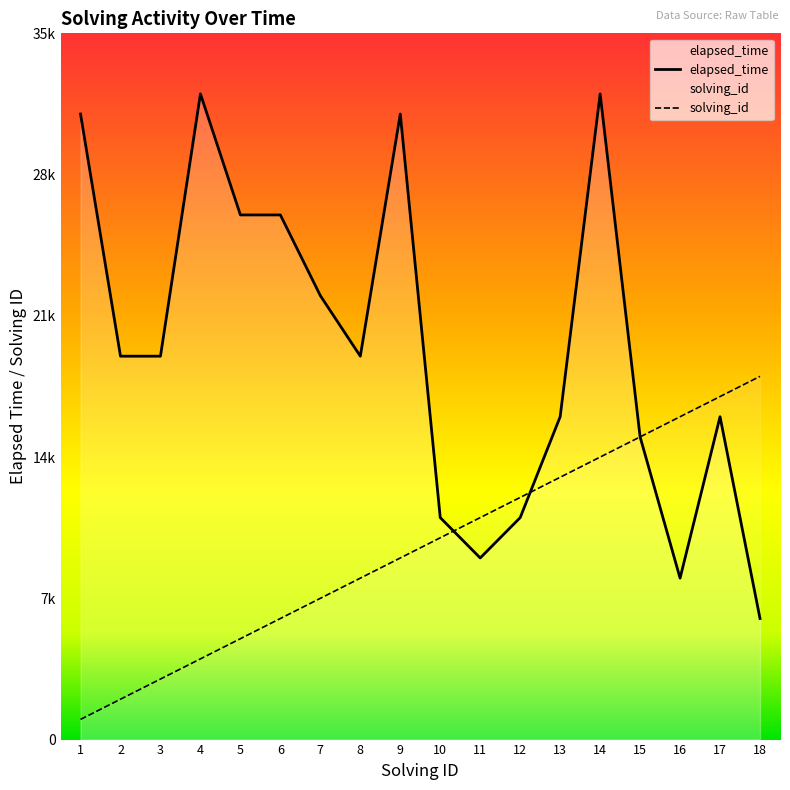

How many data points in solving_id are above 10000?

8